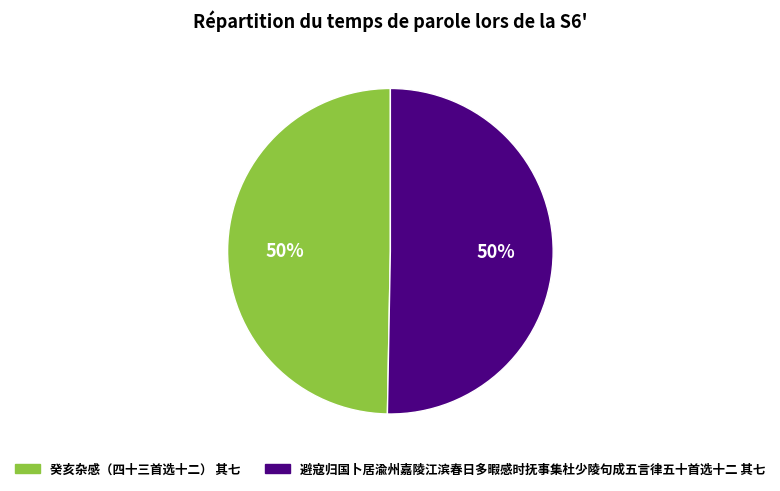

What is the ratio of the value at 癸亥杂感（四十三首选十二） 其七 to the value at 避寇归国卜居渝州嘉陵江滨春日多暇感时抚事集杜少陵句成五言律五十首选十二 其七?

1.0